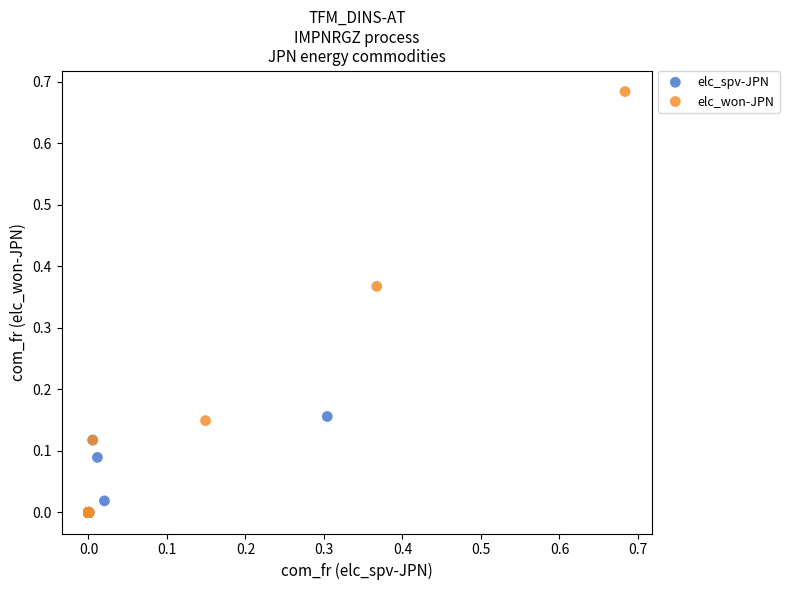

Which series contains the highest Y value?

elc_won-JPN